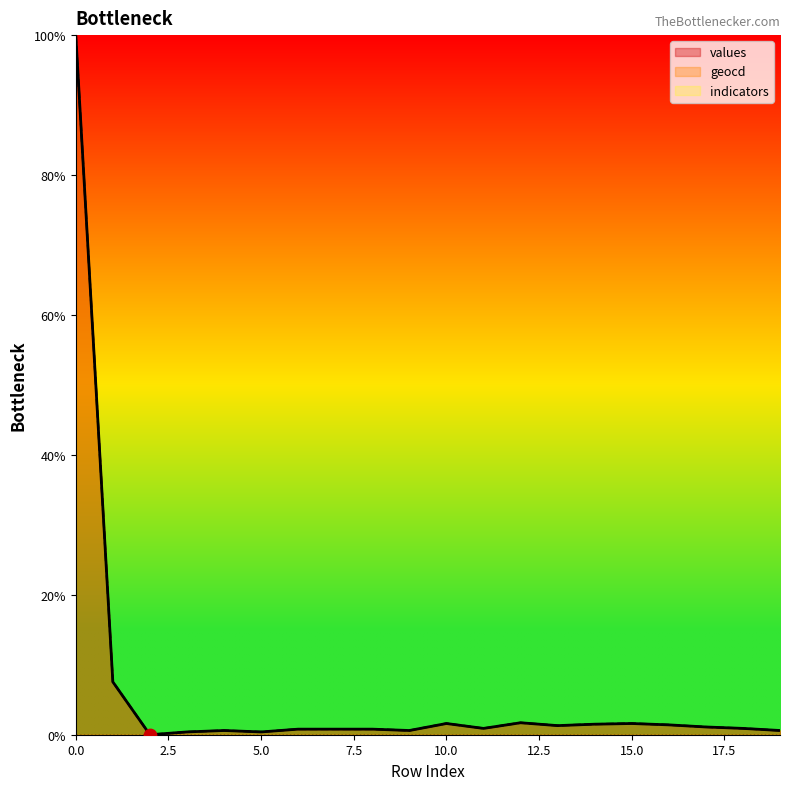

Which series reaches the minimum Y coordinate?

values